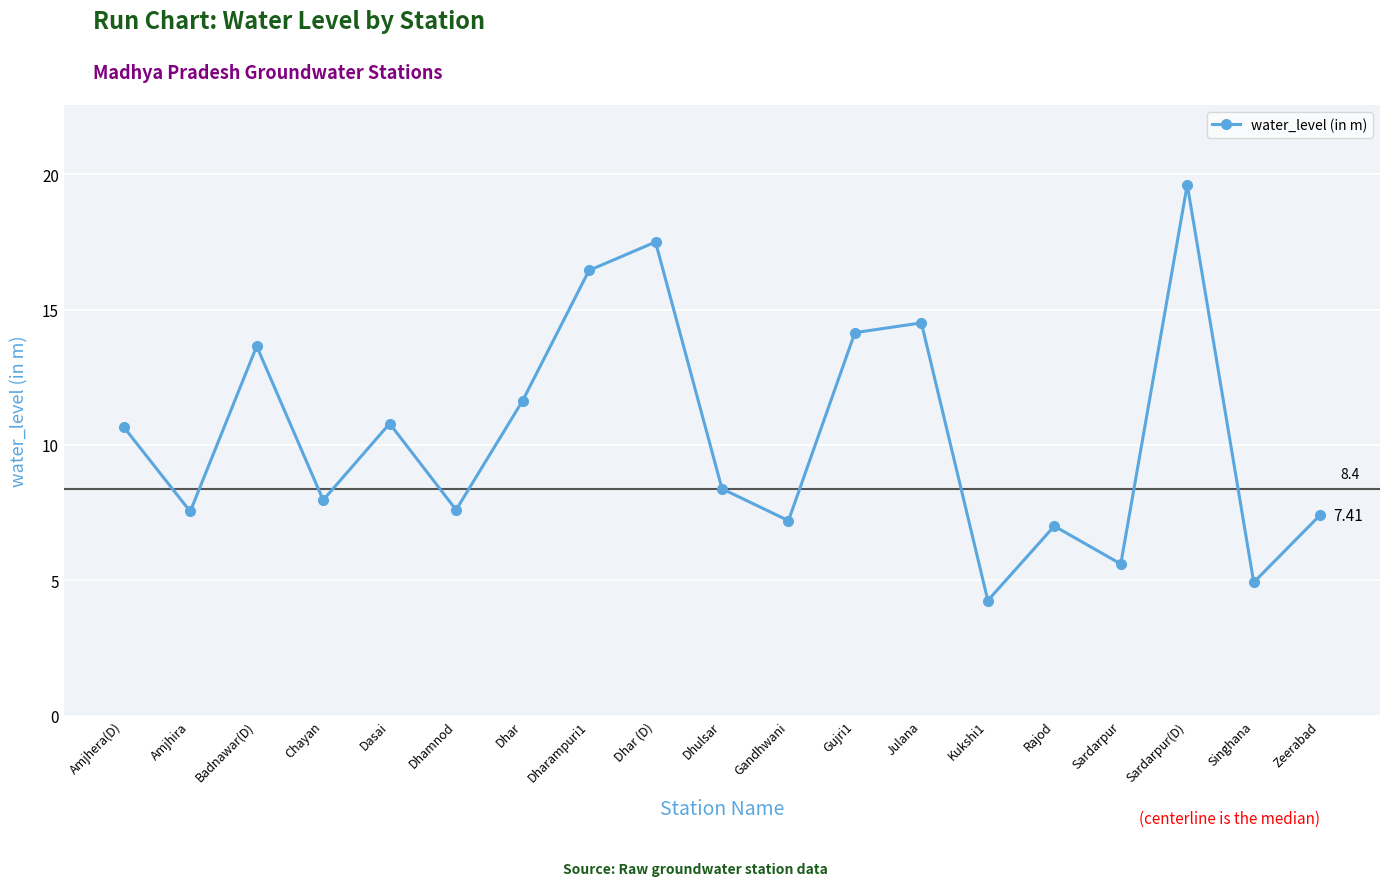

Where is the first local minimum?

Amjhira